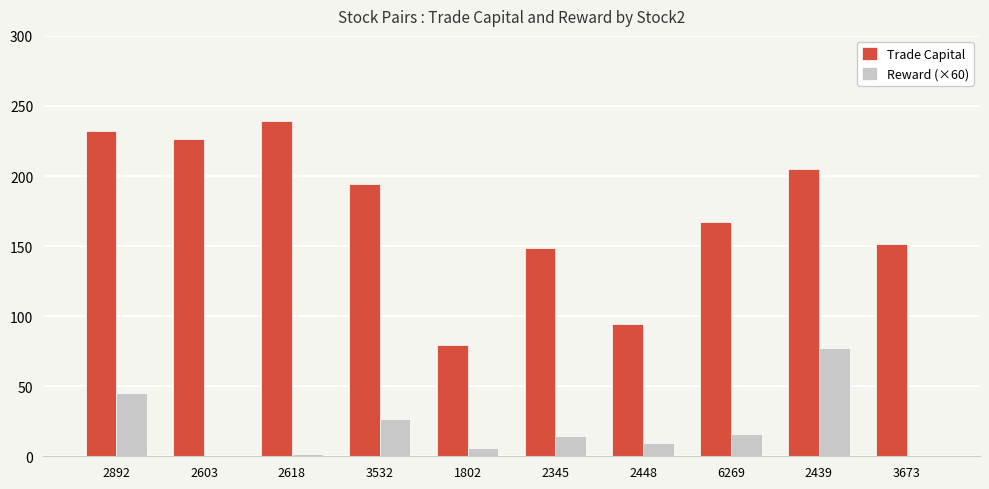

What position from the right is 3532?

7